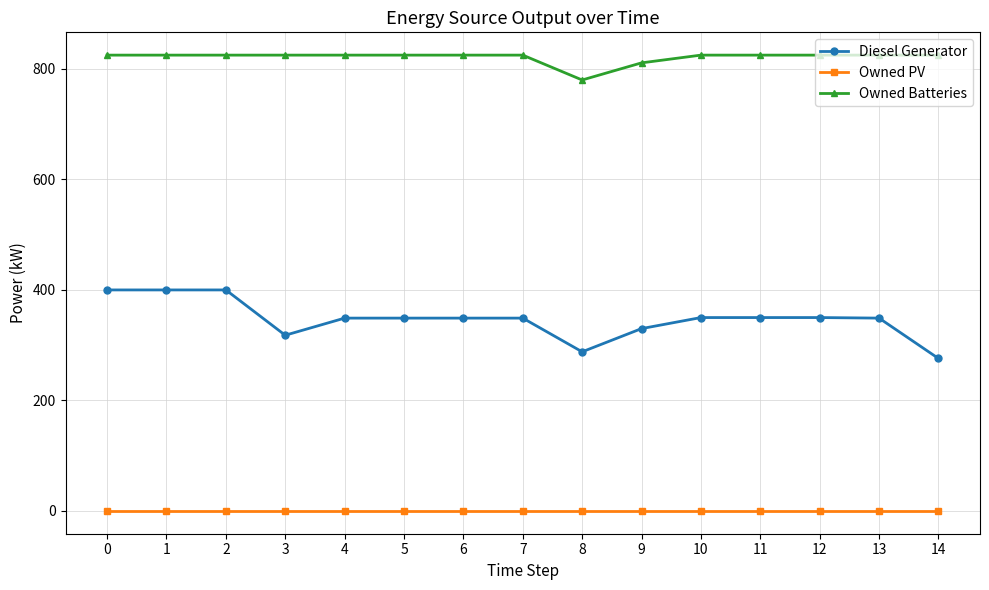

What is the average value of the Owned Batteries series?

821.1